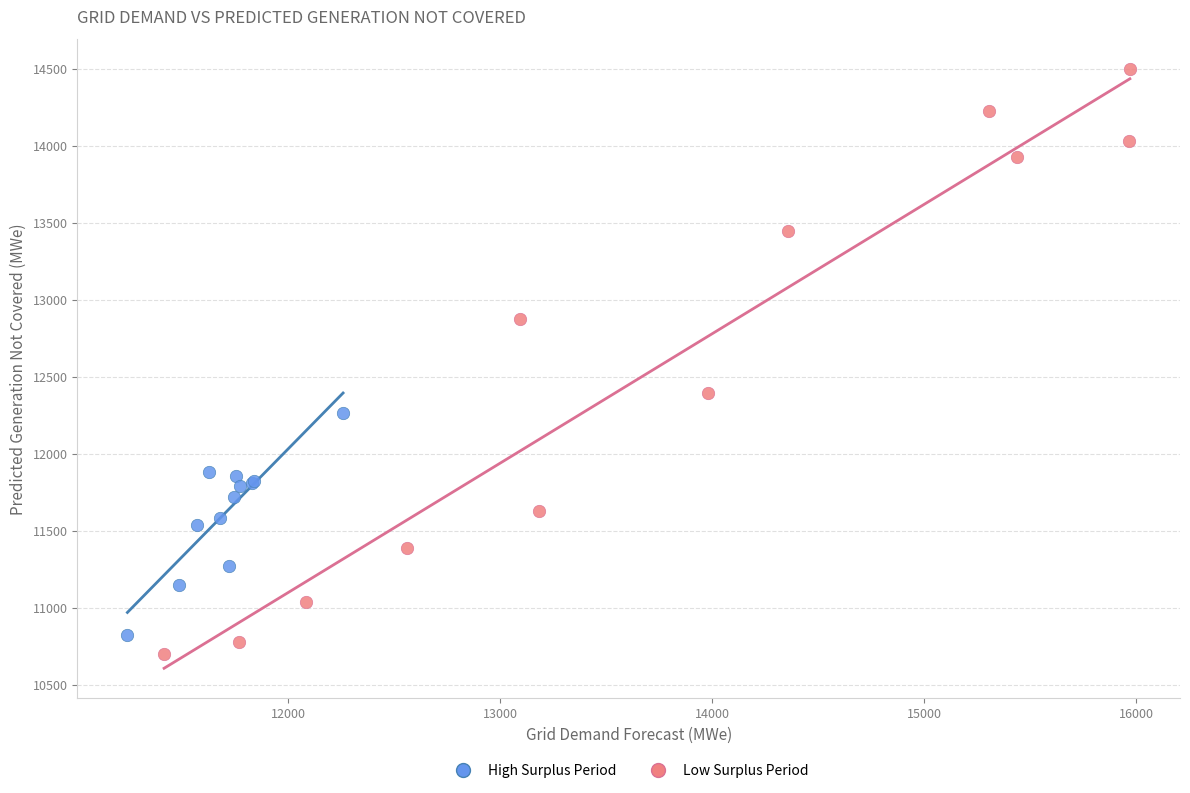

Which series contains the highest Y value?

Low Surplus Period